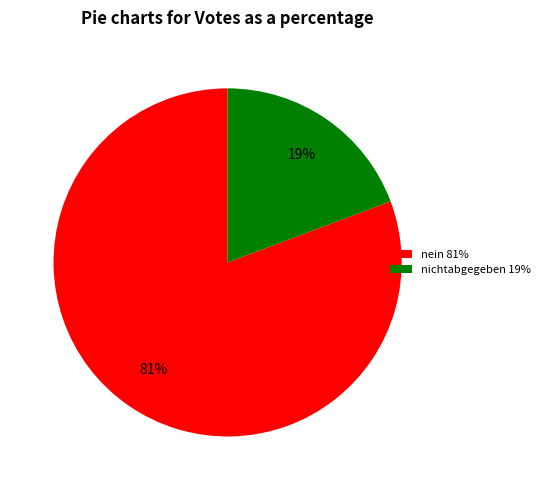

Is there a majority slice in this chart?

Yes